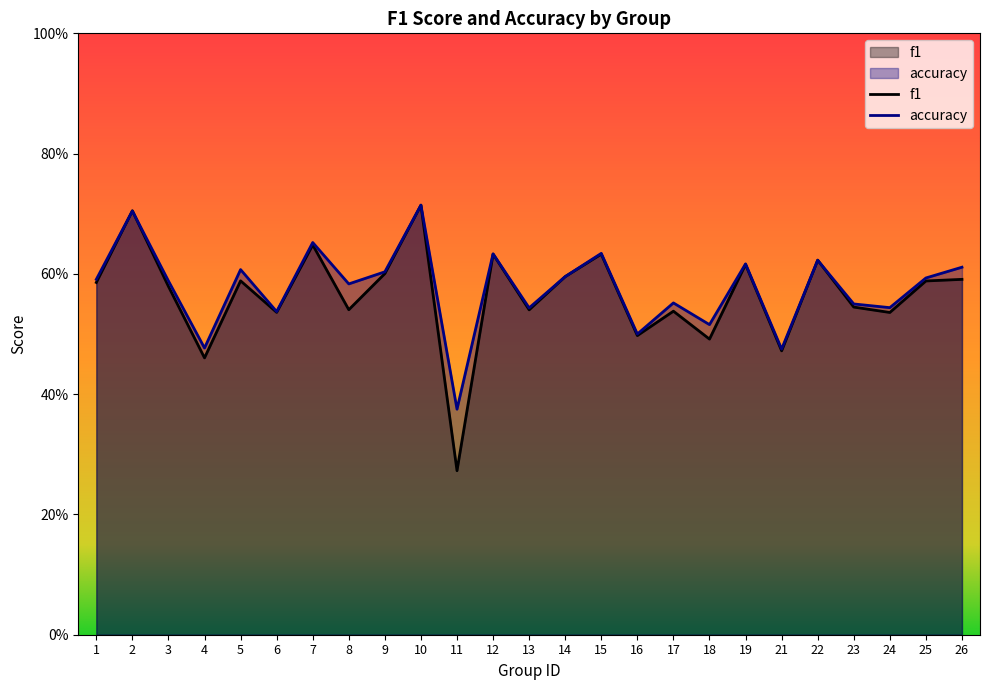

Which series changed the most between 10 and 17?

f1